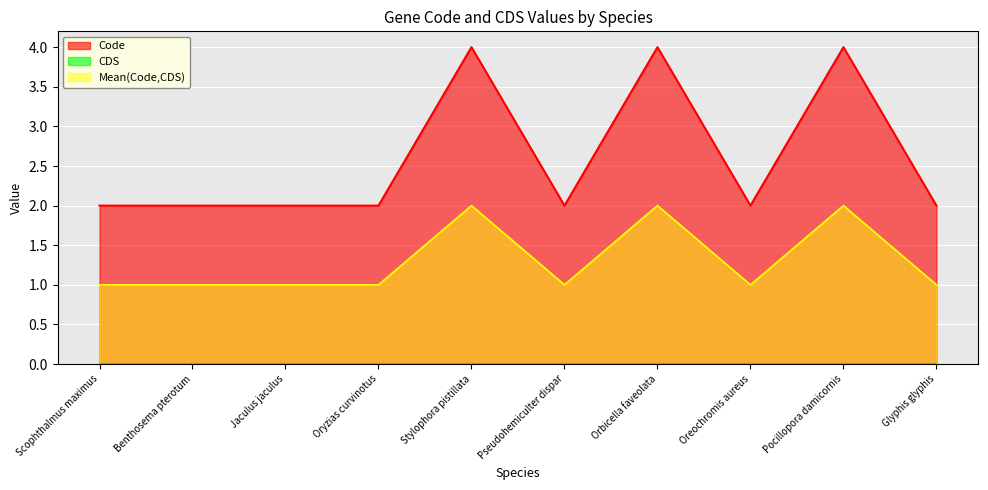

What is the sum of the values at Stylophora pistillata and Glyphis glyphis?

6